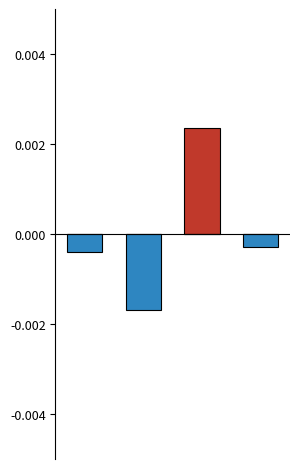

At which category does the chart reach its minimum across all series?

1